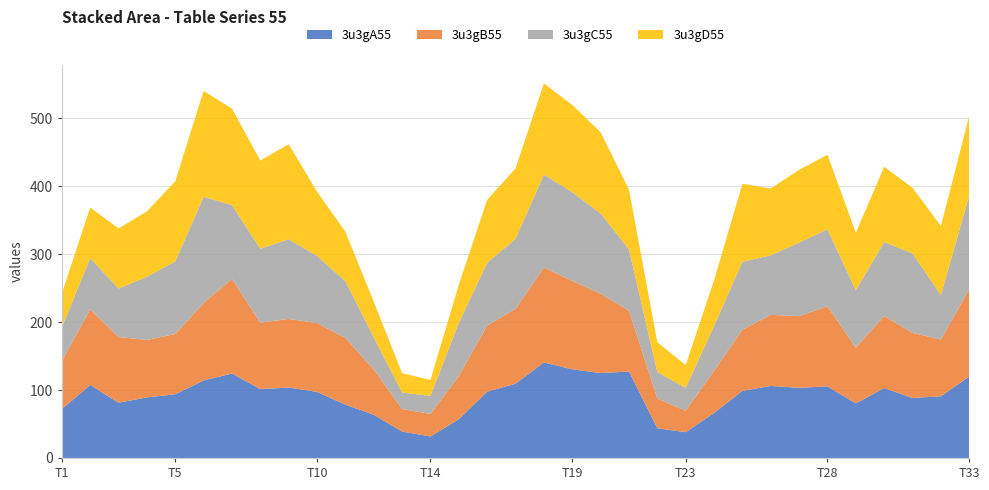

Reading left to right, transcribe all the data shown in this chart.

3u3gA55: 71.8	107.5	81.3	89.2	93.8	114.1	124.4	101.4	103.7	97.3	78.5	63.6	38.9	31.7	57.1	97.6	109.3	140.6	130.5	125.0	127.2	43.7	37.9	66.2	98.7	106.0	103.3	105.4	80.3	102.9	88.3	90.9	120.0
3u3gB55: 71.0	111.2	96.7	84.5	88.7	114.1	139.1	97.7	101.0	101.1	98.4	66.5	33.2	33.2	63.4	97.4	110.1	139.7	130.3	116.6	89.7	43.8	31.4	62.0	90.1	104.7	105.5	118.0	82.0	106.1	95.9	83.5	128.3
3u3gC55: 49.3	75.6	71.5	93.1	107.0	156.3	108.8	108.9	117.4	99.0	83.5	47.4	24.3	26.5	78.6	92.3	103.2	137.0	130.6	118.3	90.3	39.1	33.9	66.1	100.0	87.6	108.4	113.3	84.5	109.0	117.1	65.5	138.3
3u3gD55: 49.9	74.5	88.5	96.1	117.8	155.9	142.0	129.7	139.9	94.5	72.8	52.4	28.3	23.5	56.0	92.7	103.7	134.1	128.3	119.6	87.8	43.9	33.6	67.0	114.8	98.4	107.1	109.6	84.9	110.7	96.6	101.7	117.2